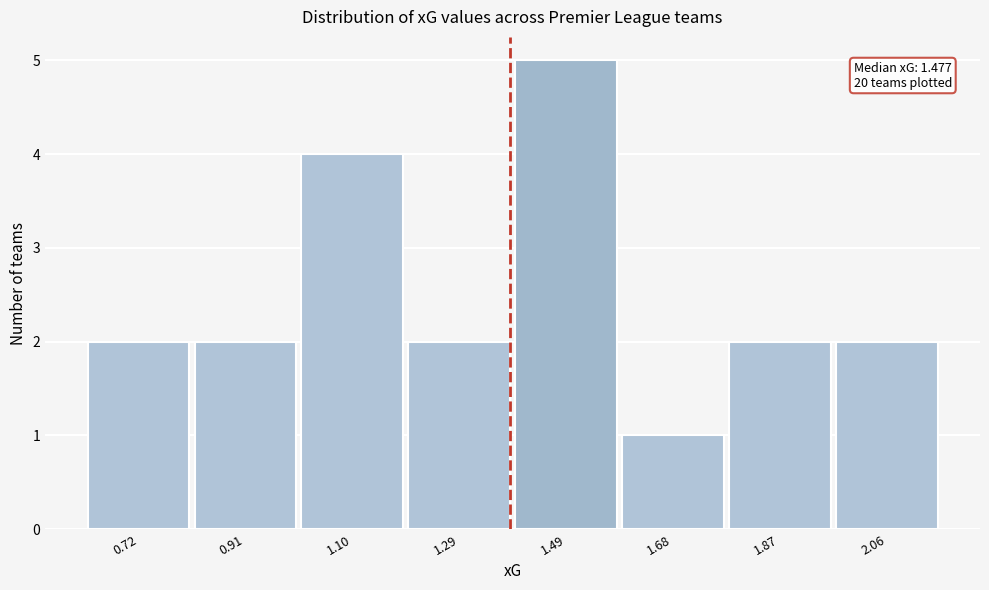

Reading right to left, extract all data points from this chart.

2.06=2	1.87=2	1.68=1	1.49=5	1.29=2	1.10=4	0.91=2	0.72=2